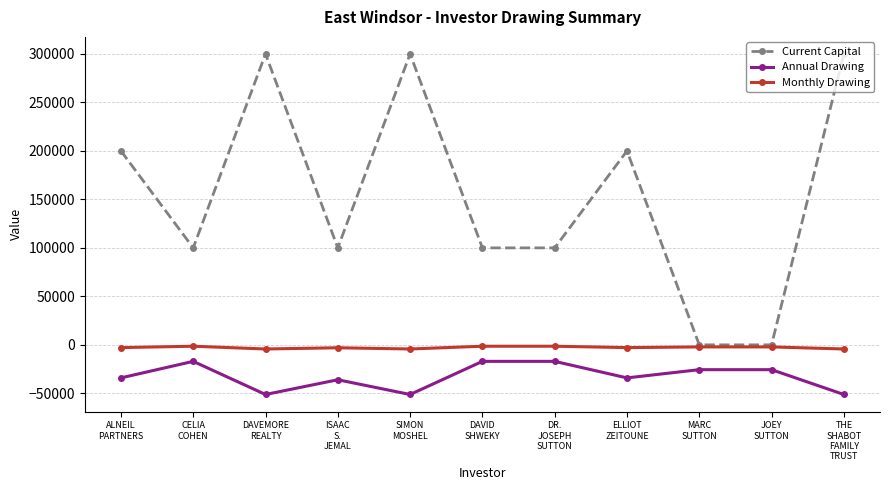

How many Monthly Drawing values are between -4266 and -1419?

11